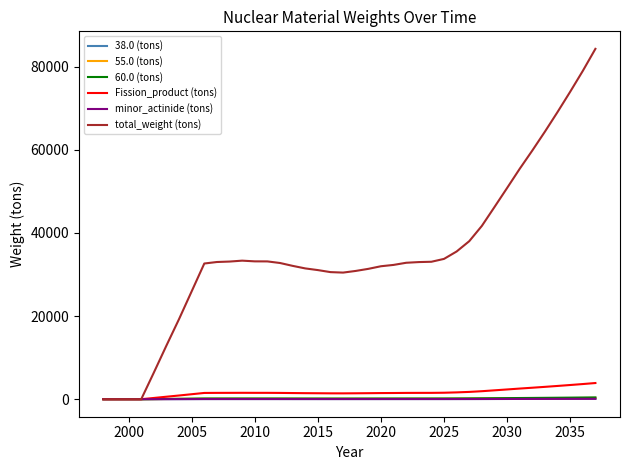

Which series has the widest spread of values?

total_weight (tons)